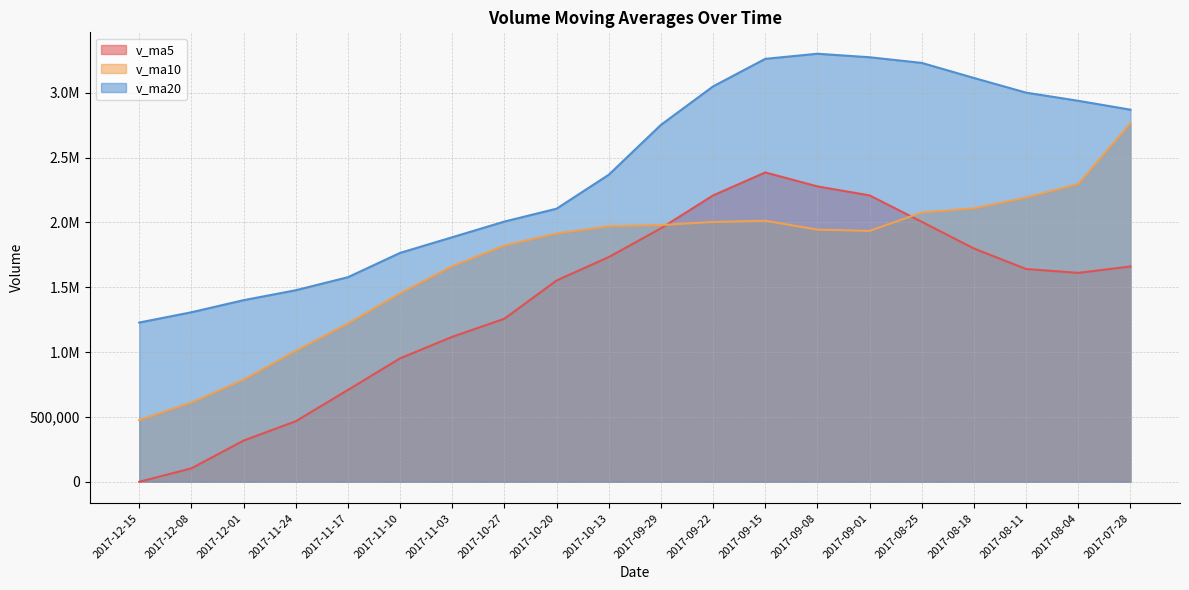

What is the total value across all series at 2017-09-15?

7658609.2